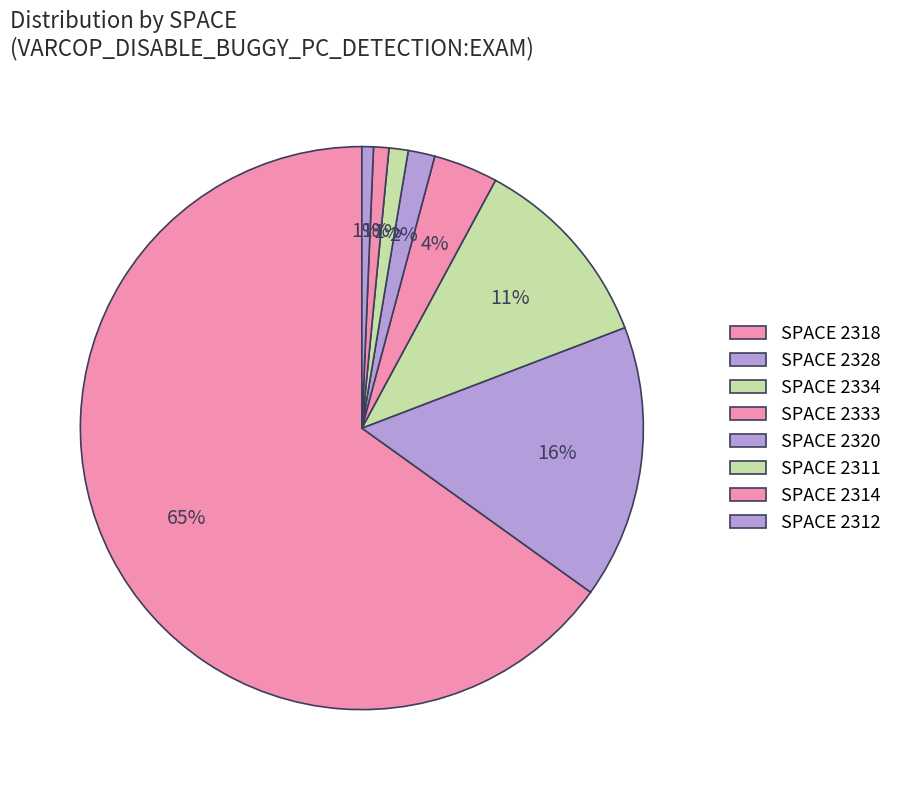

To the nearest percent, what is the average slice percentage?

12%